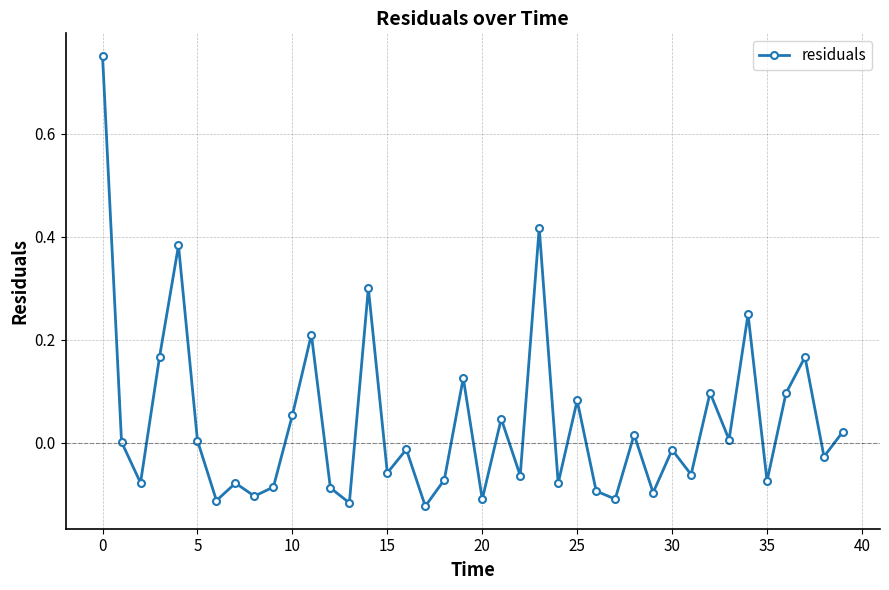

How many interior local peaks (higher than both neighbors) does the data have?

14